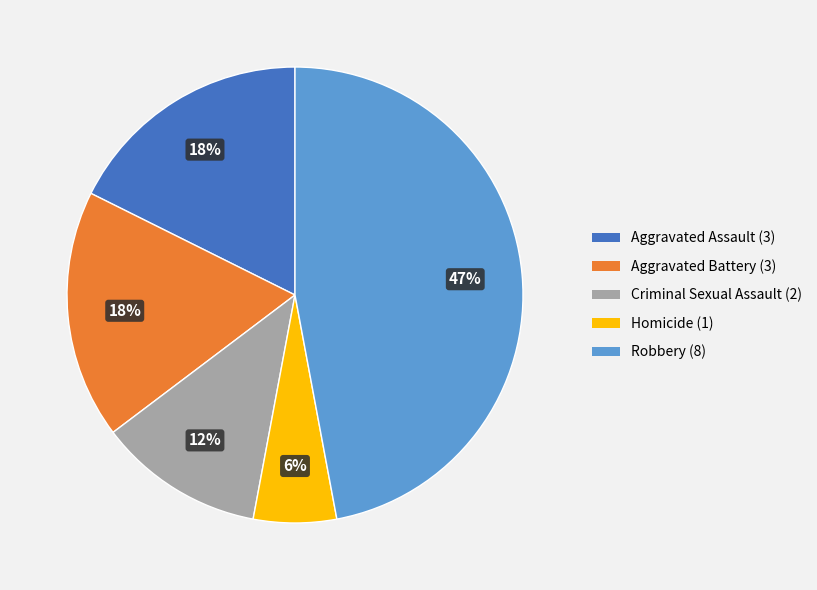

Does Aggravated Battery represent more than half of the total?

No